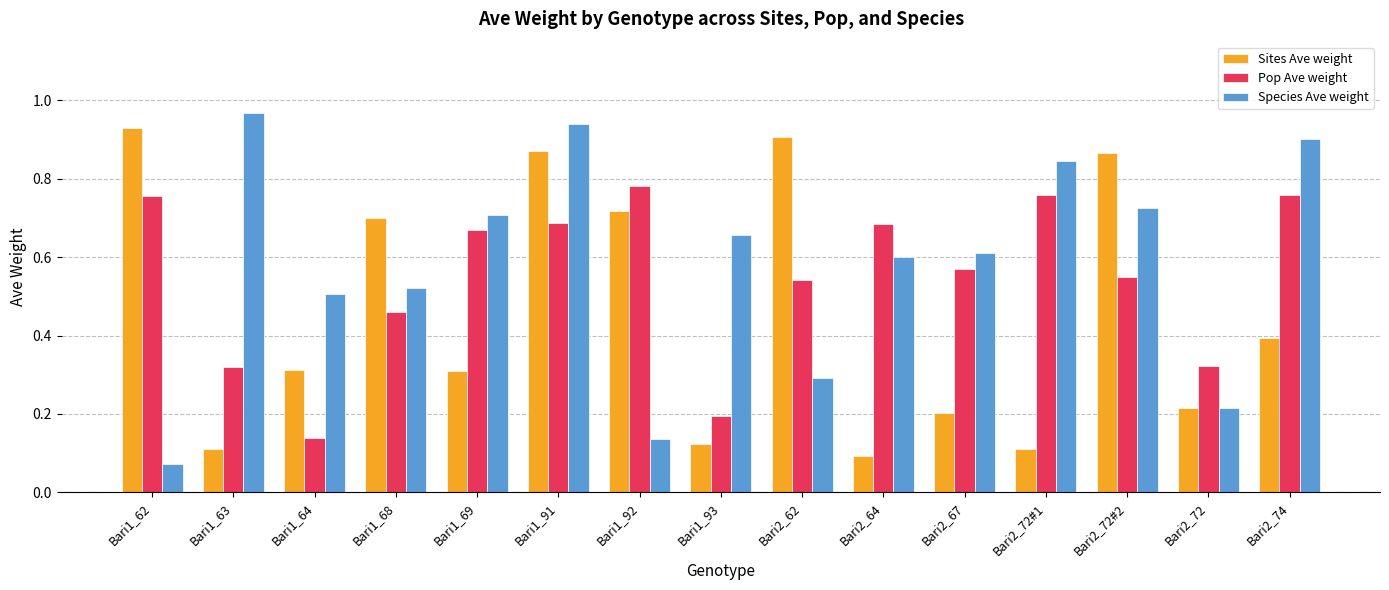

What is the label of the 3rd bar from the left?

Bari1_64